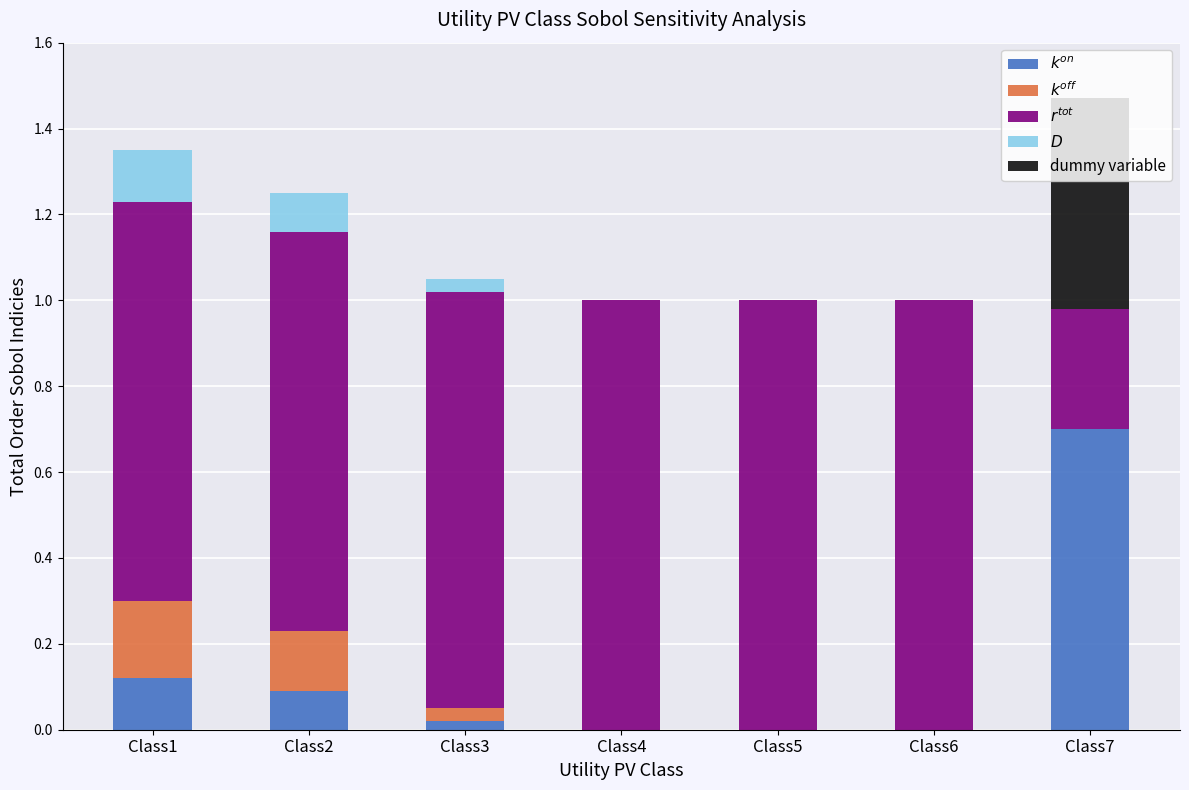

What is the total value across all series at Class1?

1.4